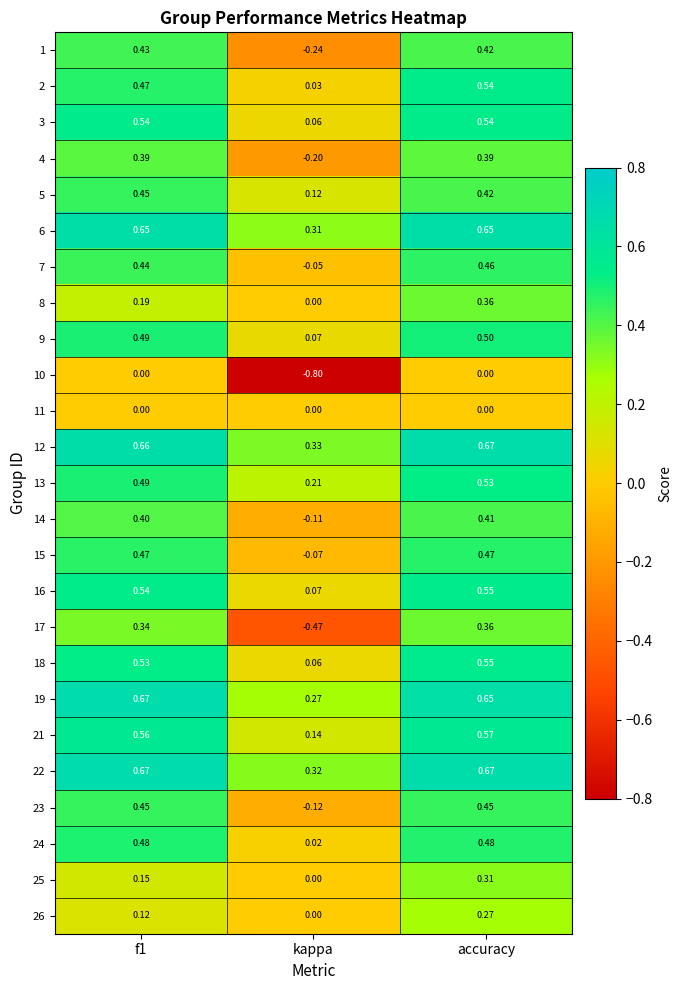

At which label is 5 closest to 0?

kappa